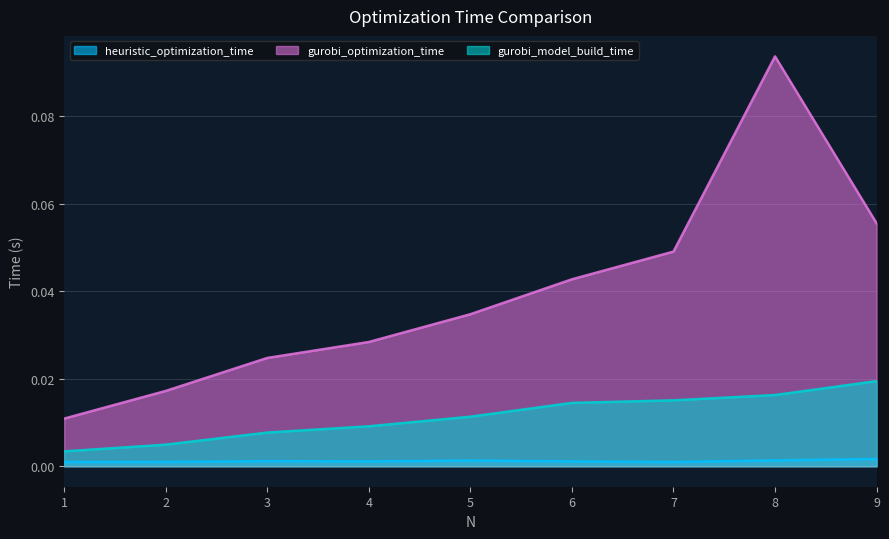

What are all the series names shown in the legend?

heuristic_optimization_time, gurobi_optimization_time, gurobi_model_build_time